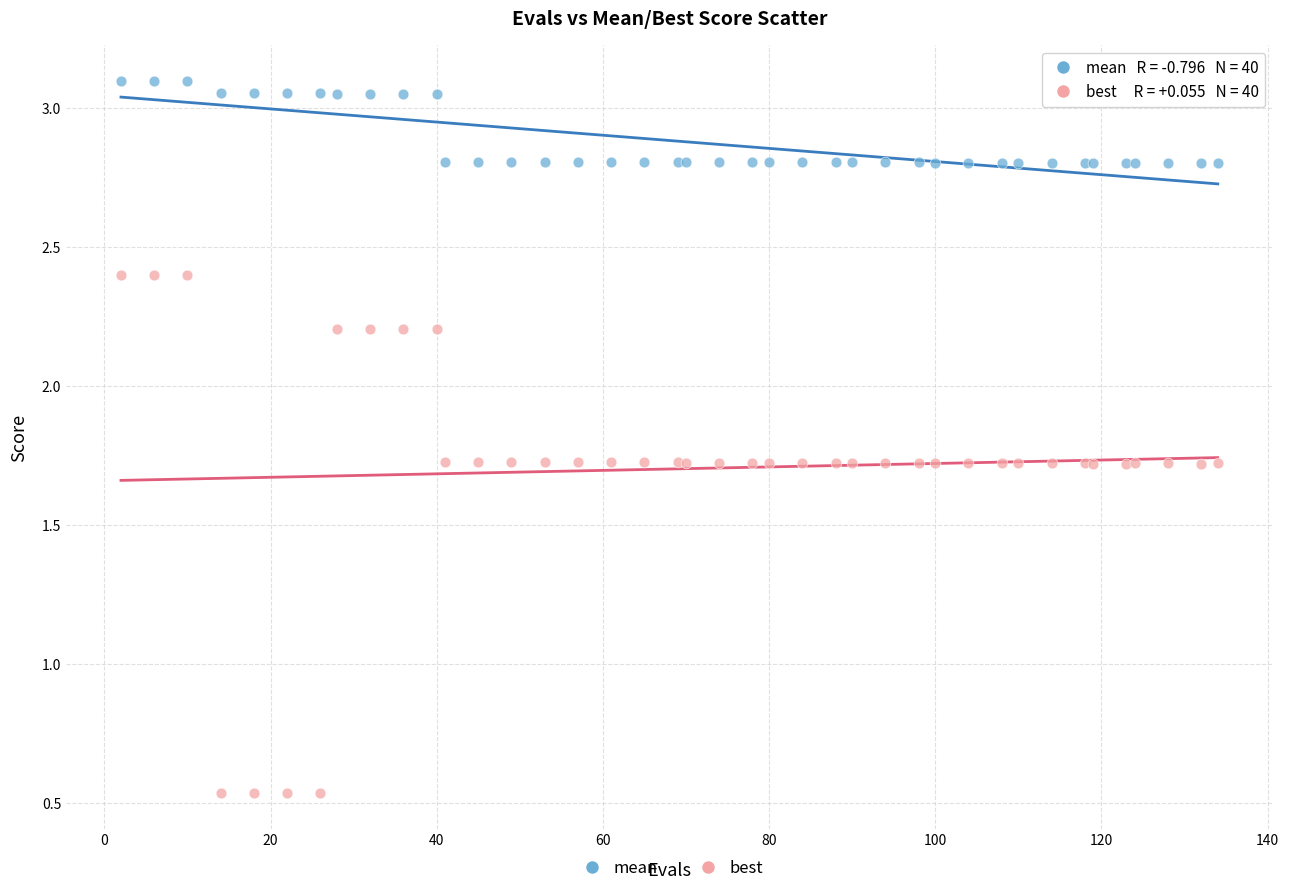

Which series reaches the minimum Y coordinate?

best